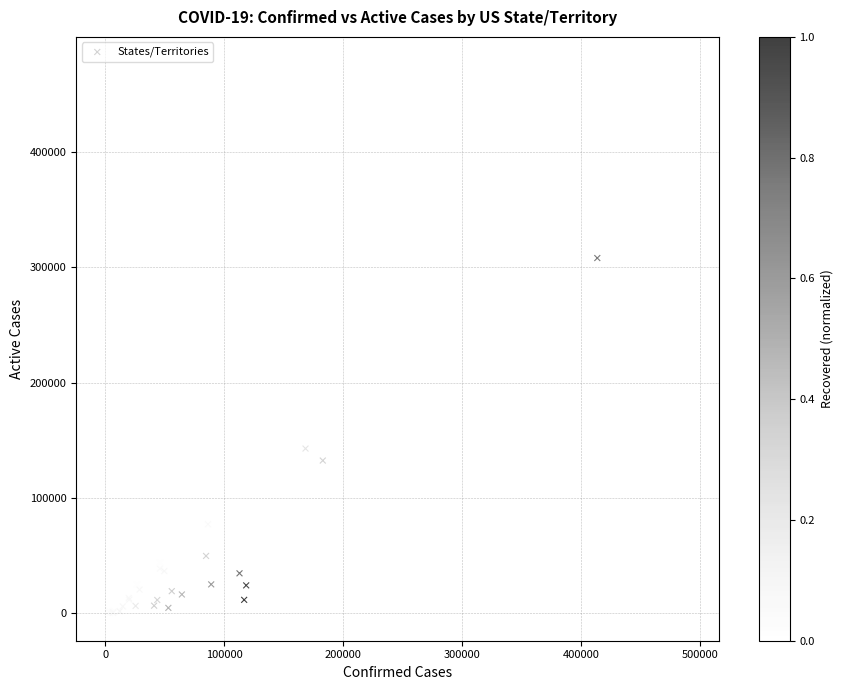

What Y value in the scatter plot is closest to 238002?

174681